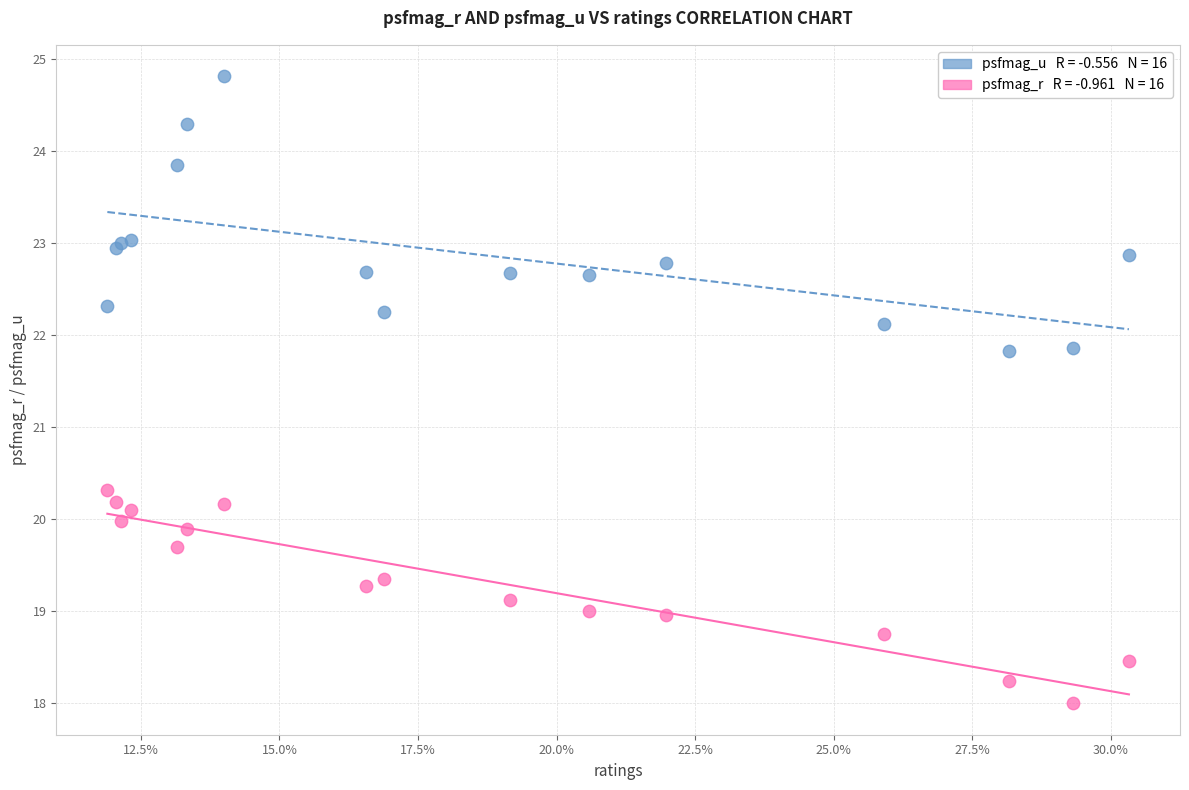

Across all series, what Y value is closest to 21?

20.3